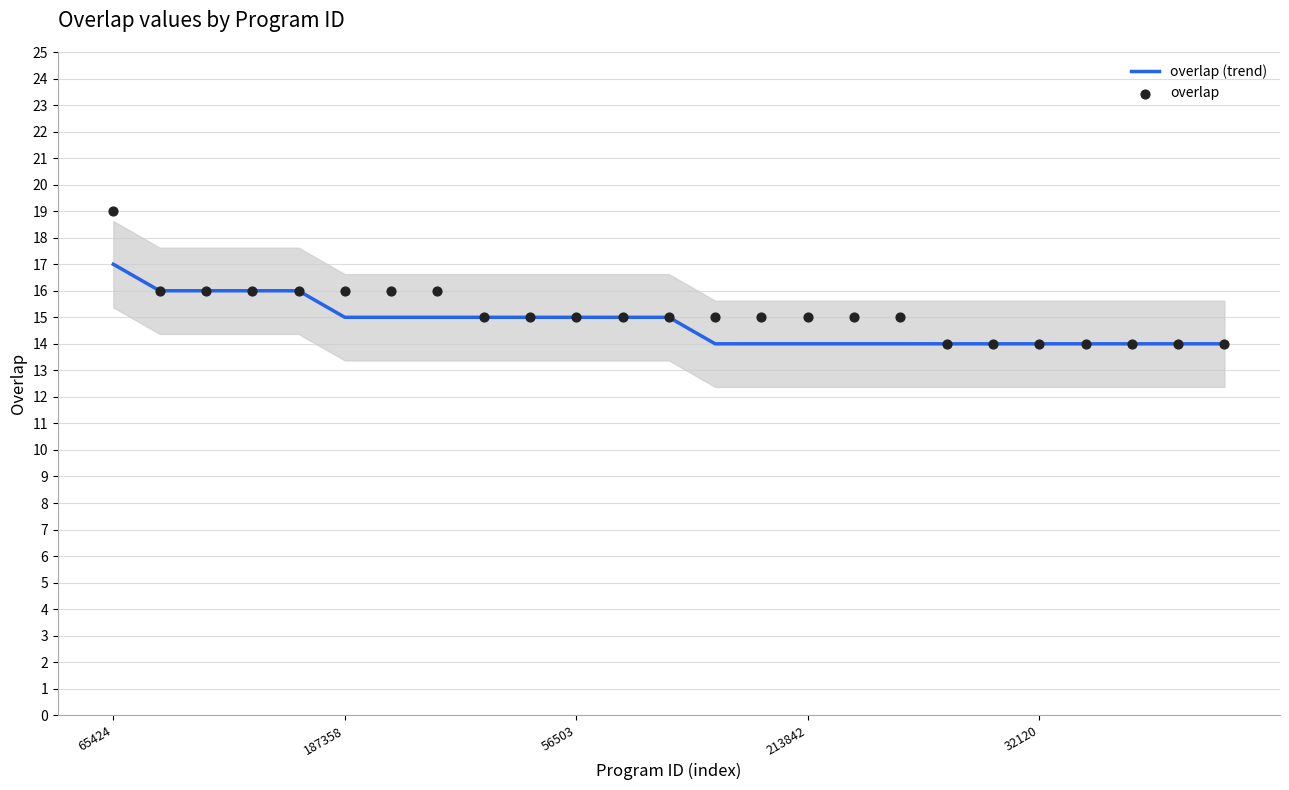

Which series has the largest total across all categories?

overlap